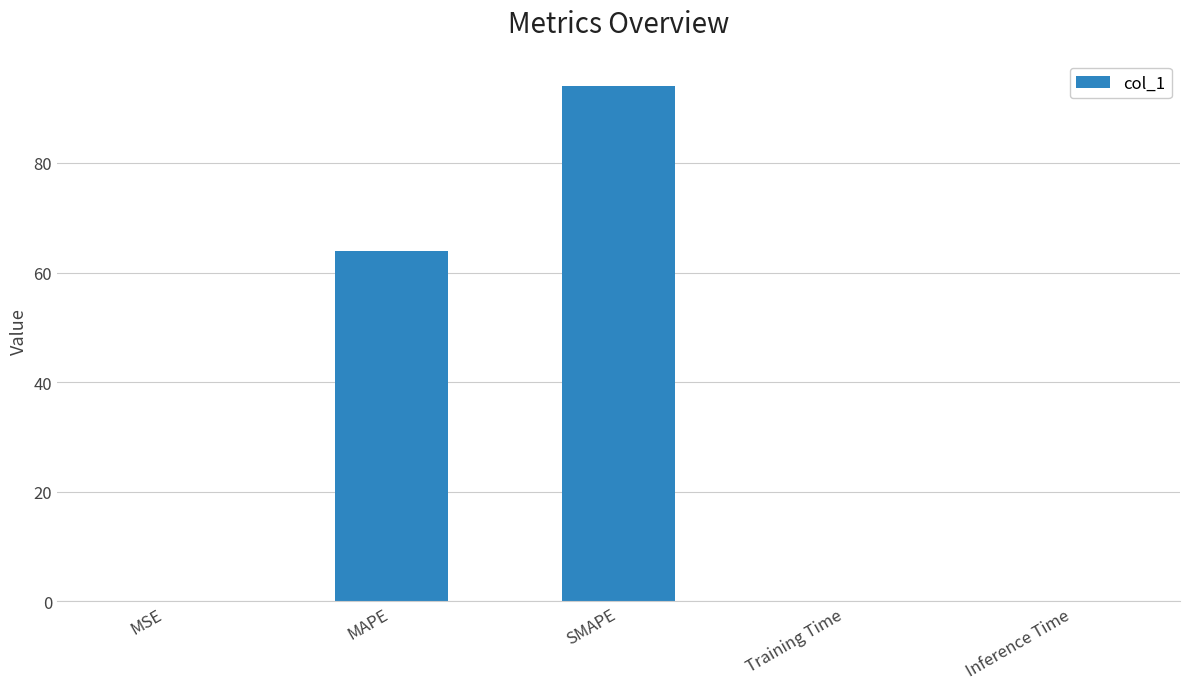

Between SMAPE and MAPE, which is larger?

SMAPE